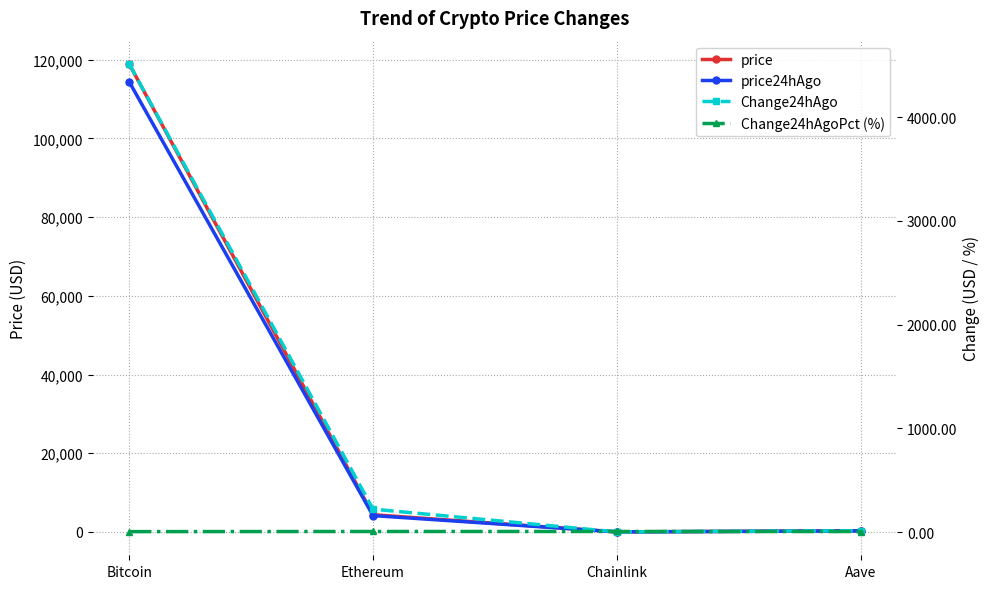

What is the difference between the maximum and minimum values in the Change24hAgoPct (%) series?

1.4